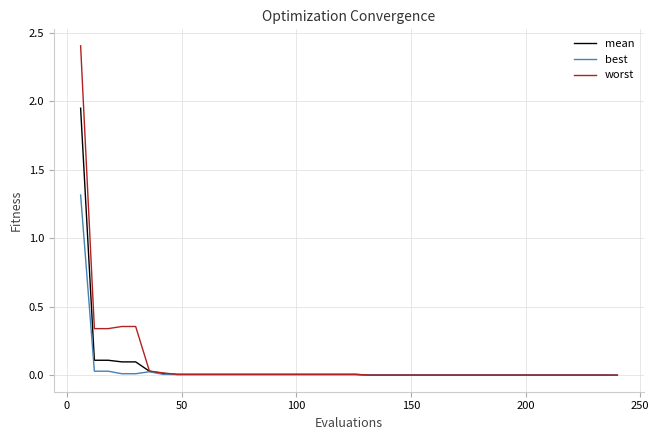

What is the greatest value displayed?

2.4